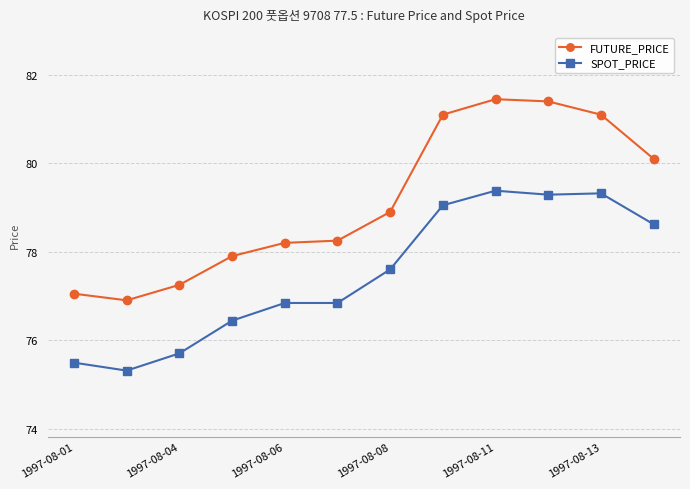

True or false: SPOT_PRICE has more than 0 interior local peaks.

True